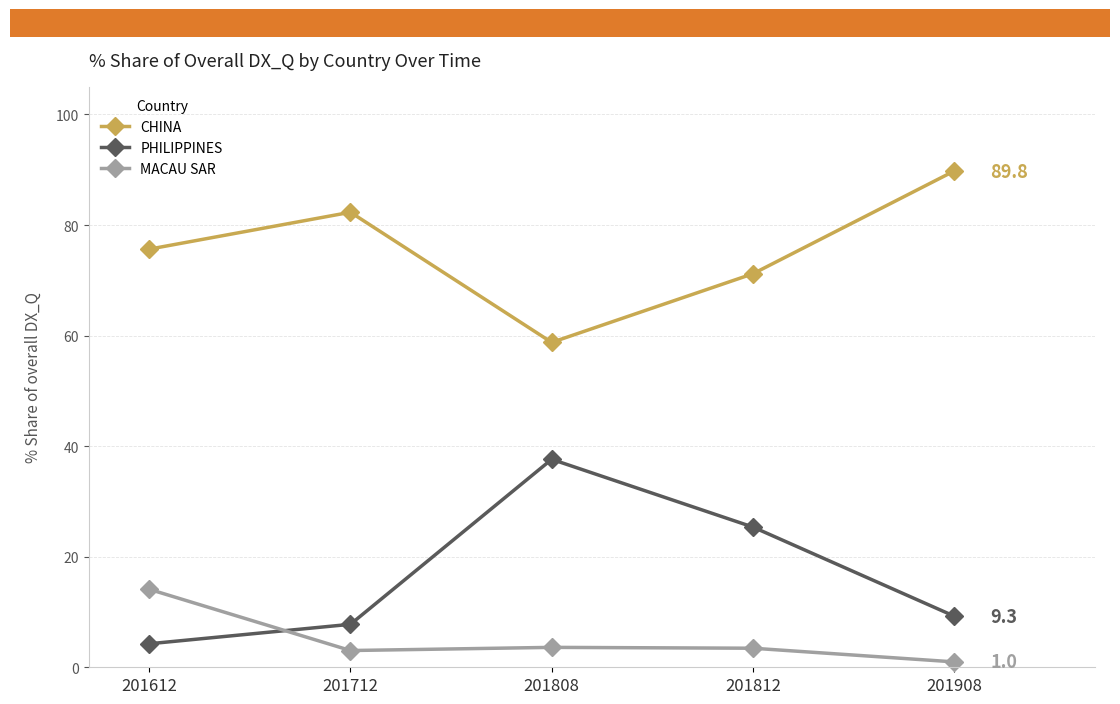

What is the difference between the highest and lowest values at 201612?

71.4